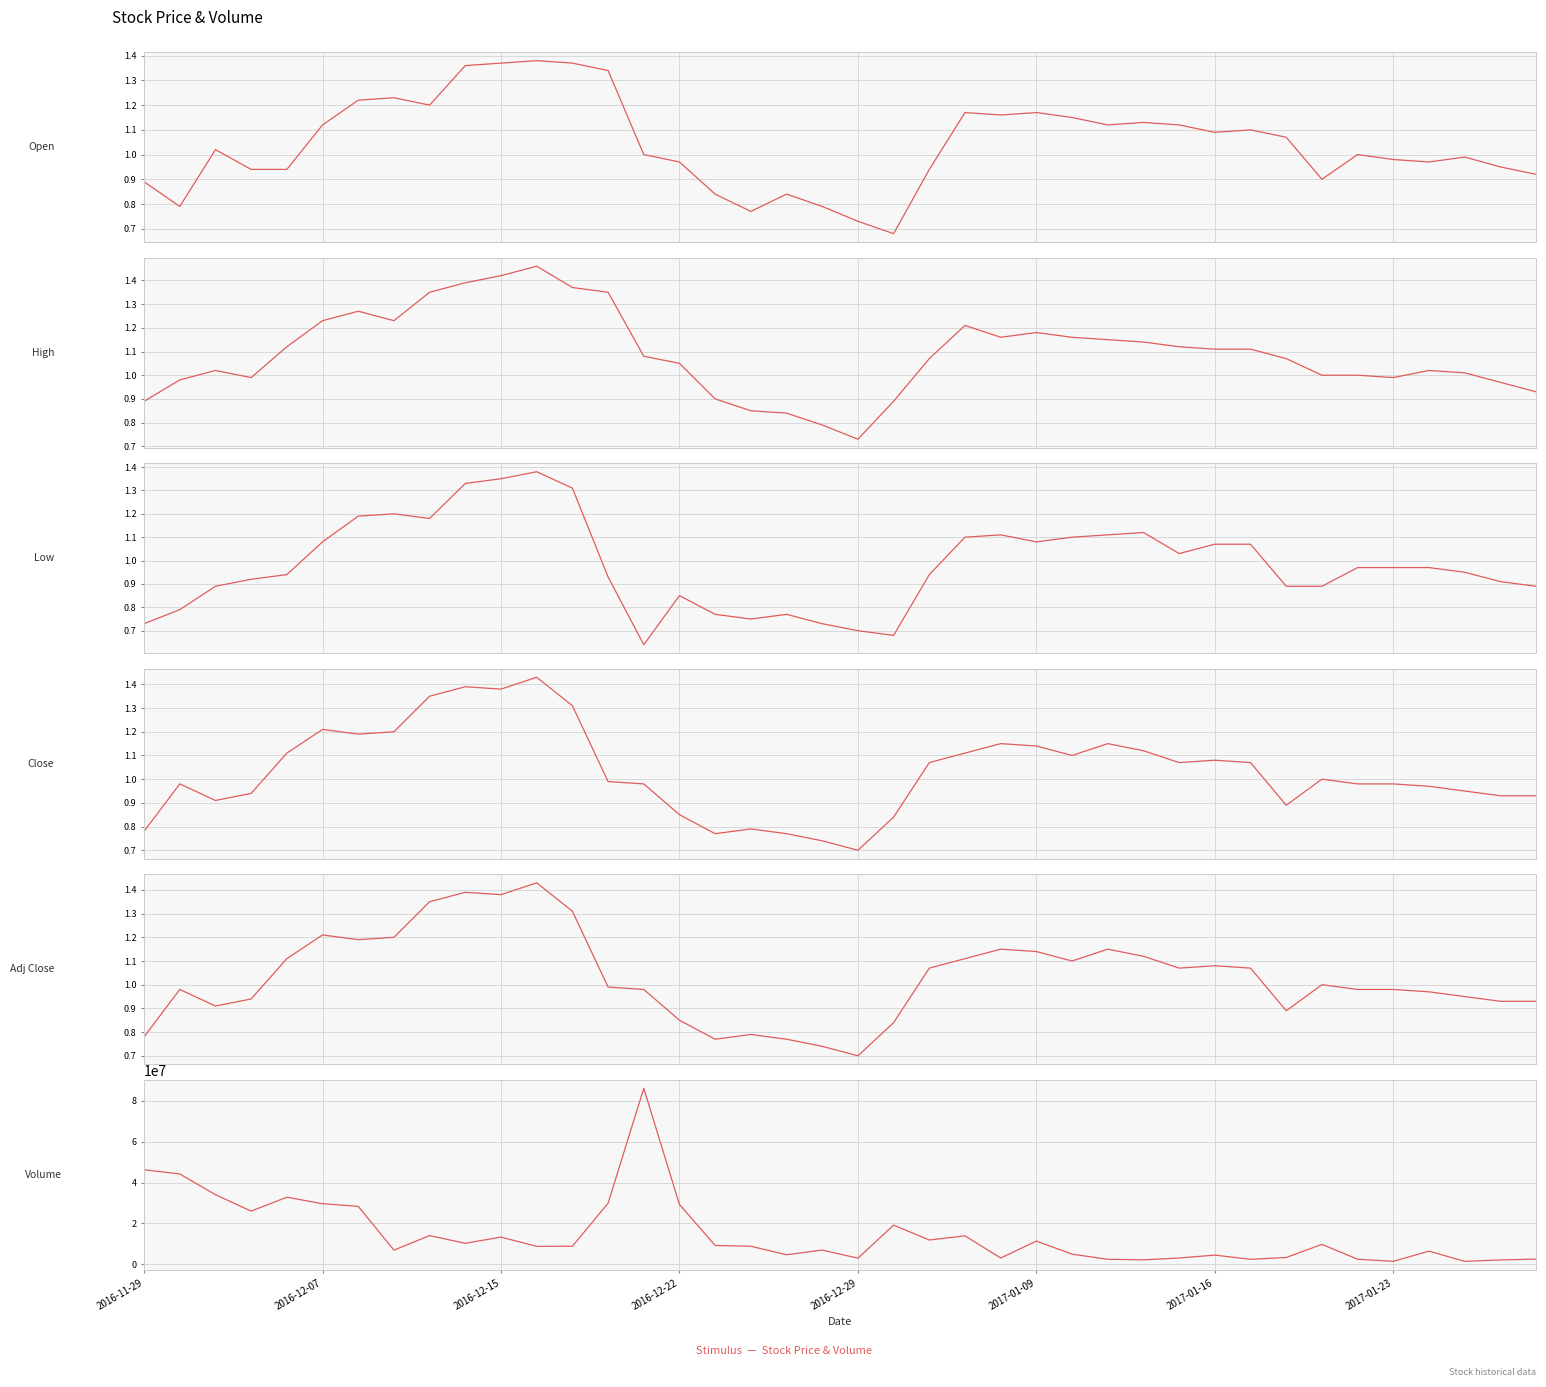

At which label does Open reach its peak?

11